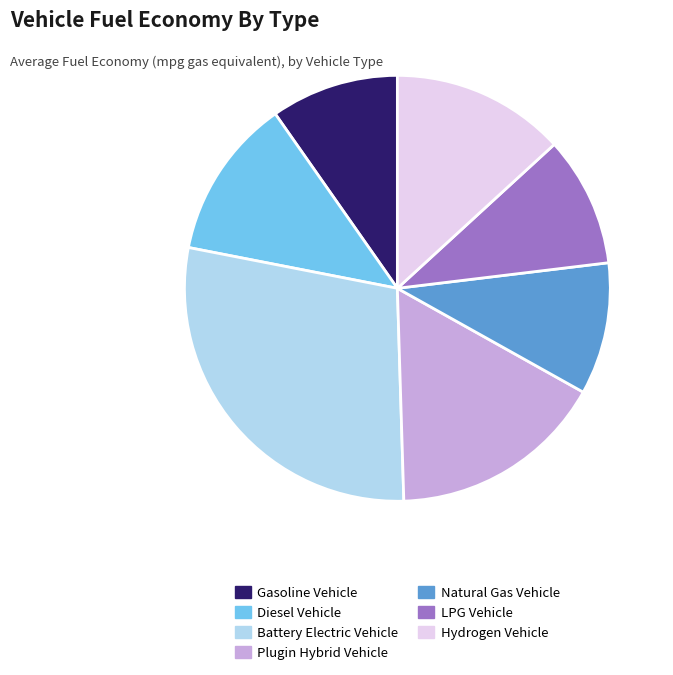

Is there a majority slice in this chart?

No